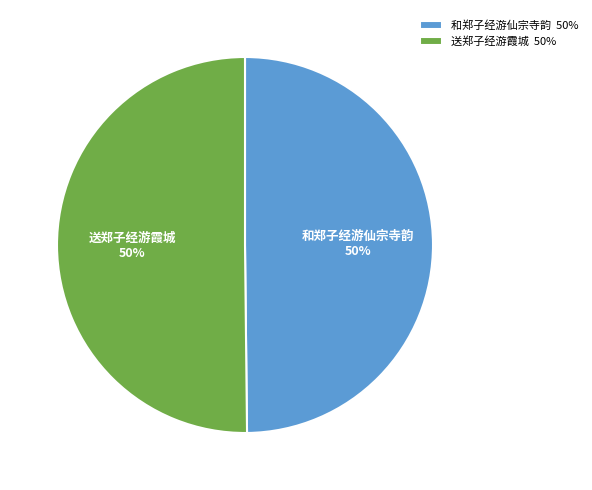

The 送郑子经游霞城 slice represents 41% of the pie. True or false?

False